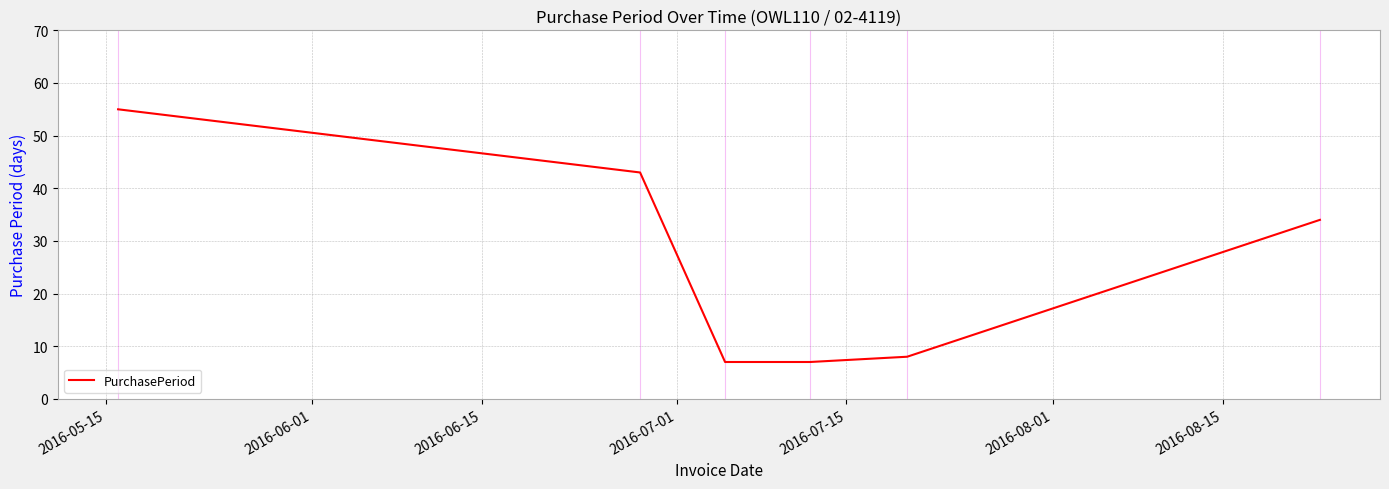

What is the average value?

26